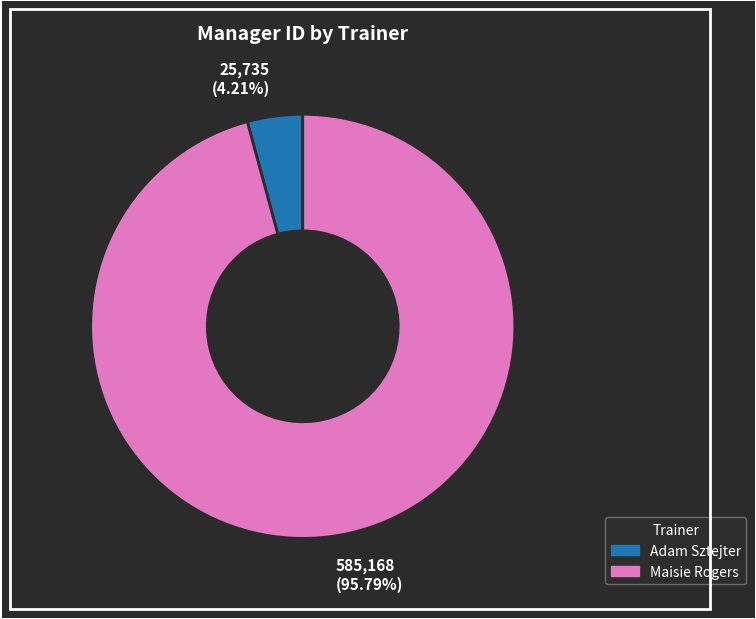

Rank the categories by value from lowest to highest.

25,735 (4.21%), 585,168 (95.79%)